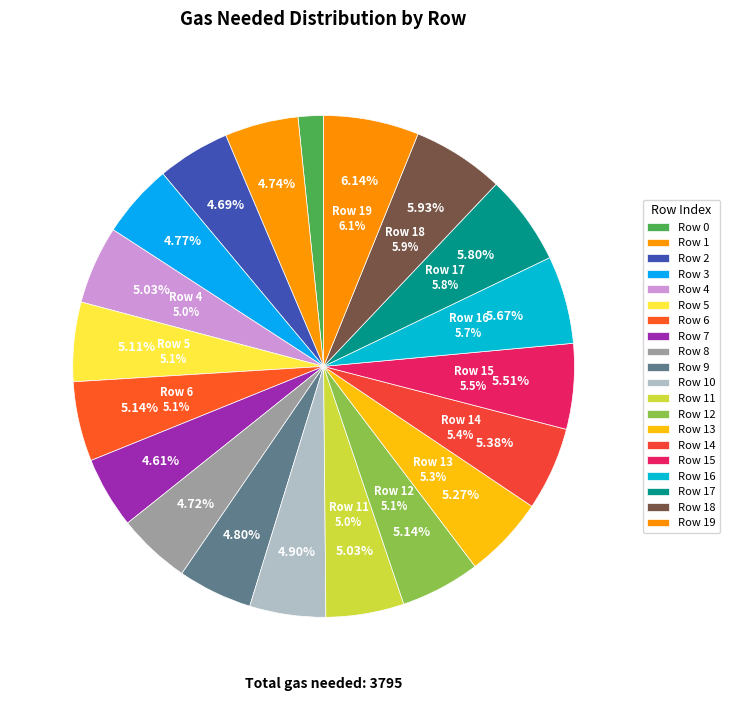

The 11 slice represents 1% of the pie. True or false?

False